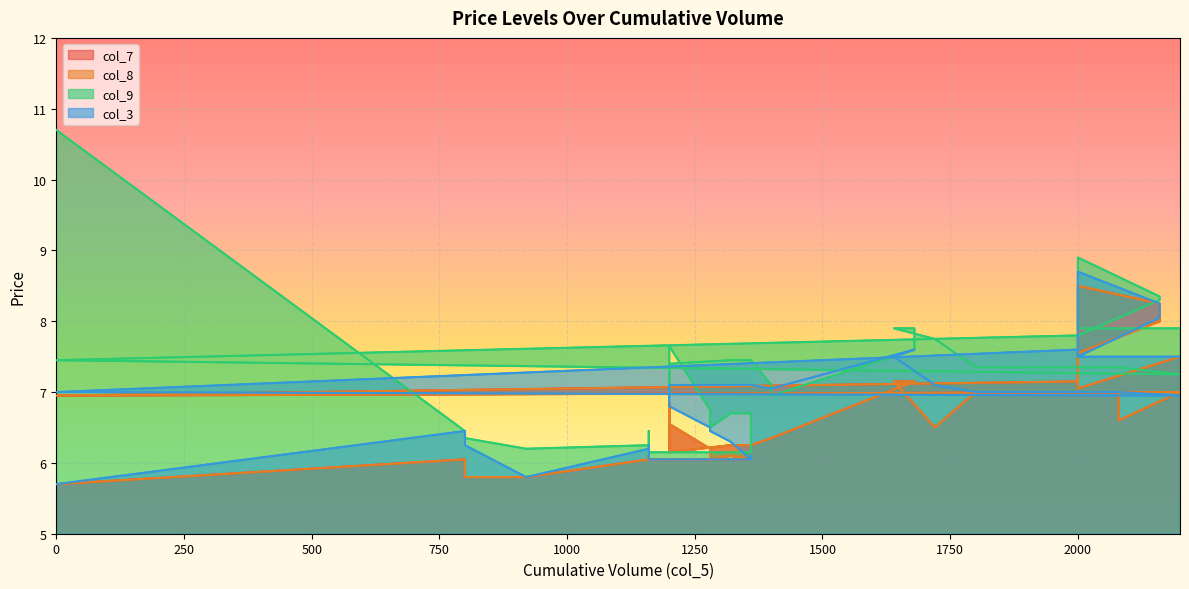

Rank the series by their maximum value, from lowest to highest.

col_7, col_8, col_3, col_9